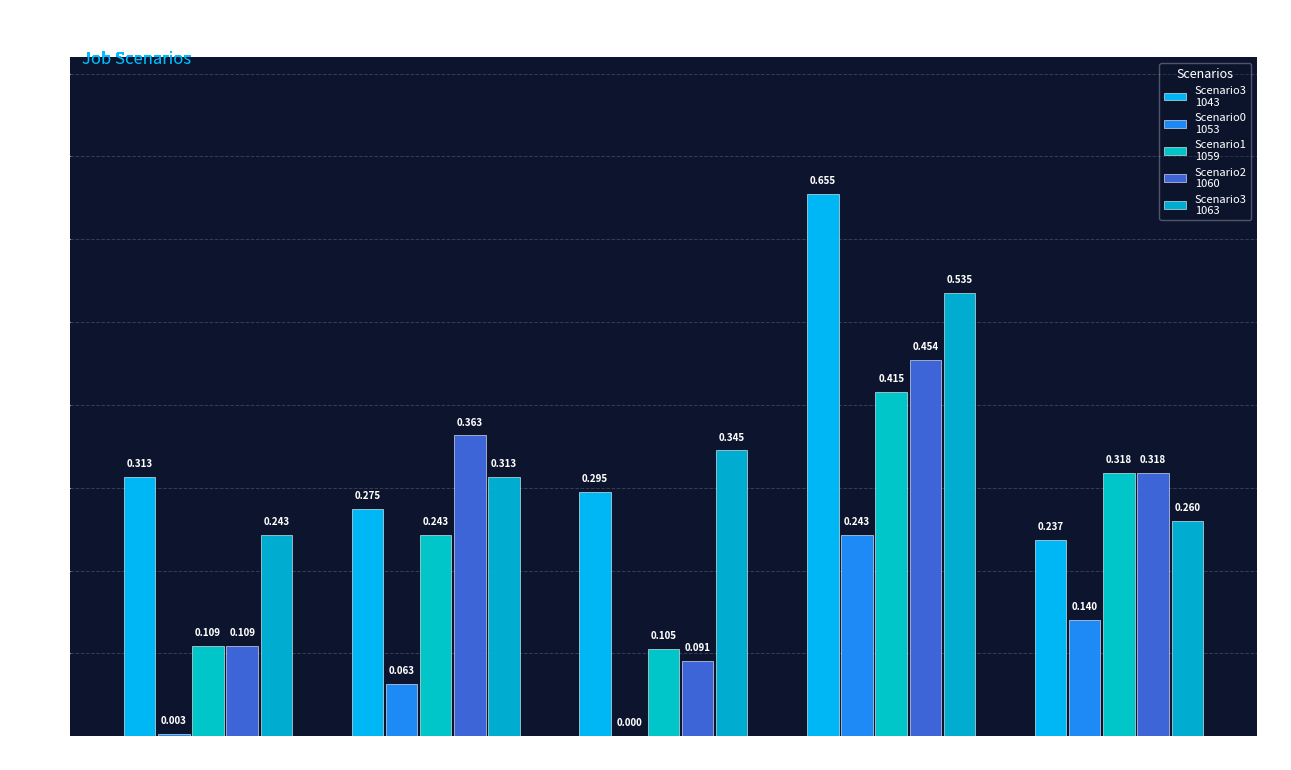

How many groups of bars are there?

5